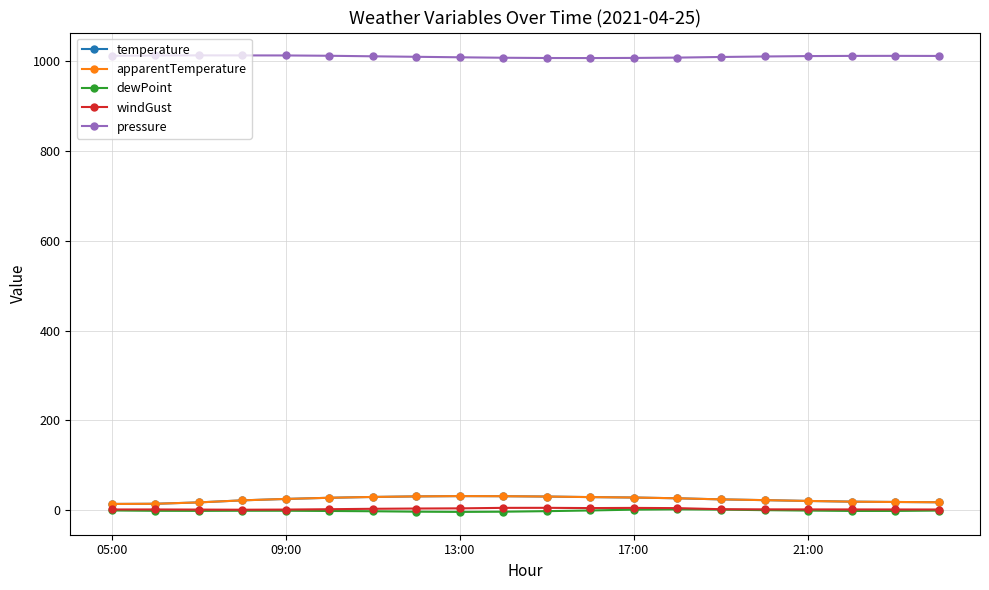

True or false: pressure and apparentTemperature cross at least once.

False